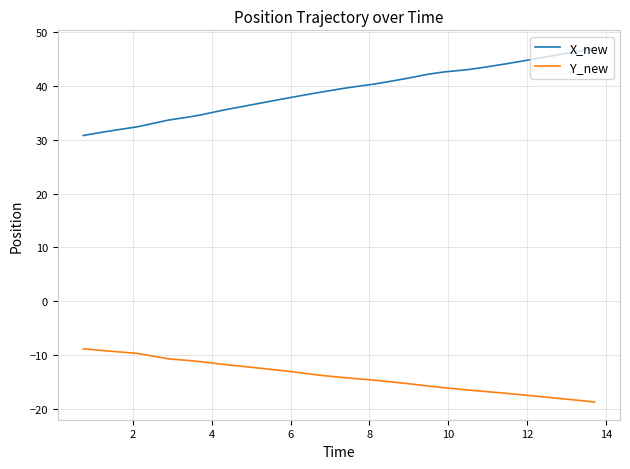

List the series in order of their peak value, lowest first.

Y_new, X_new